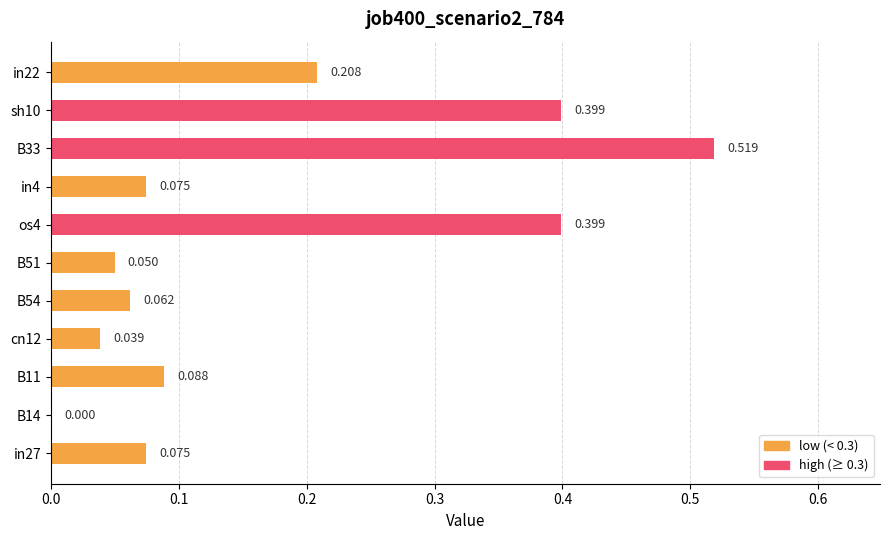

What is the difference between the maximum and minimum values?

0.5